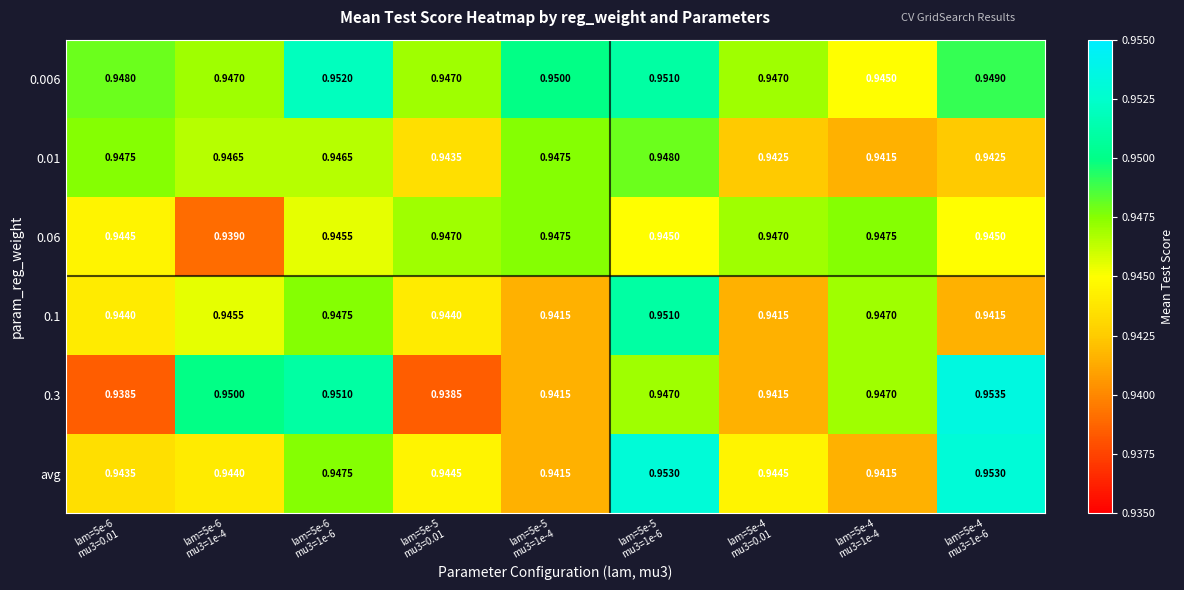

How many categories are shown in the chart?

9